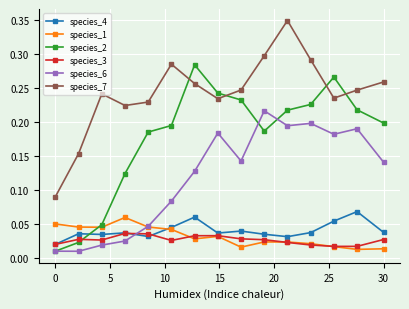

Which series has the largest total across all categories?

species_7